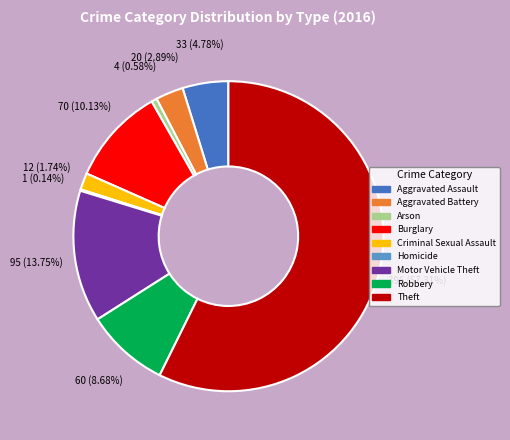

The Arson slice represents 1% of the pie. True or false?

True